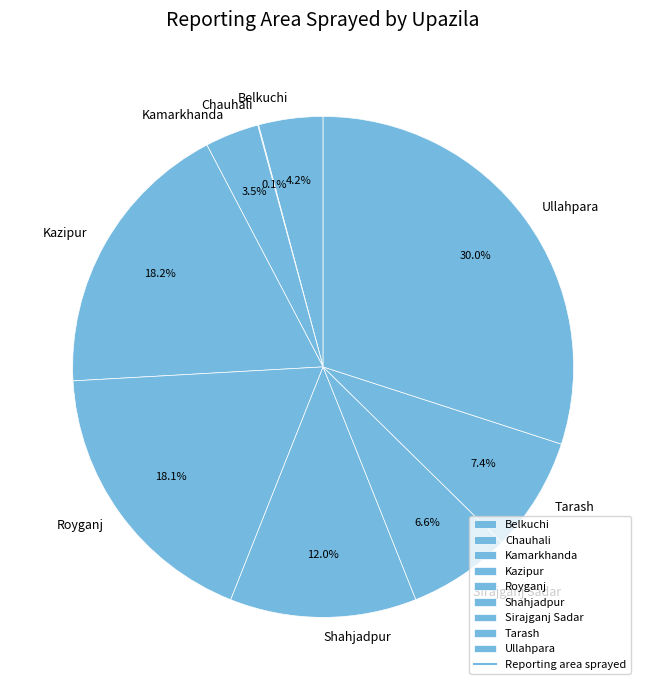

Between Ullahpara and Tarash, which is larger?

Ullahpara